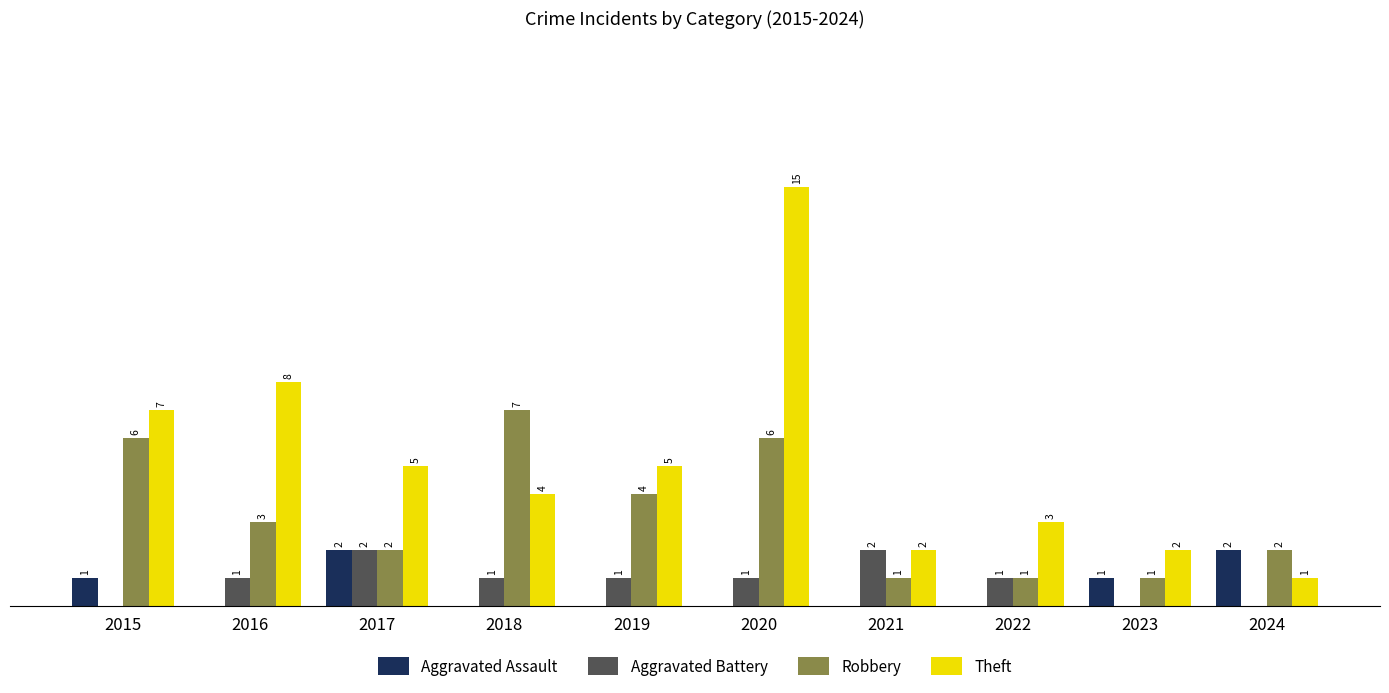

Which series has the largest total across all categories?

Theft